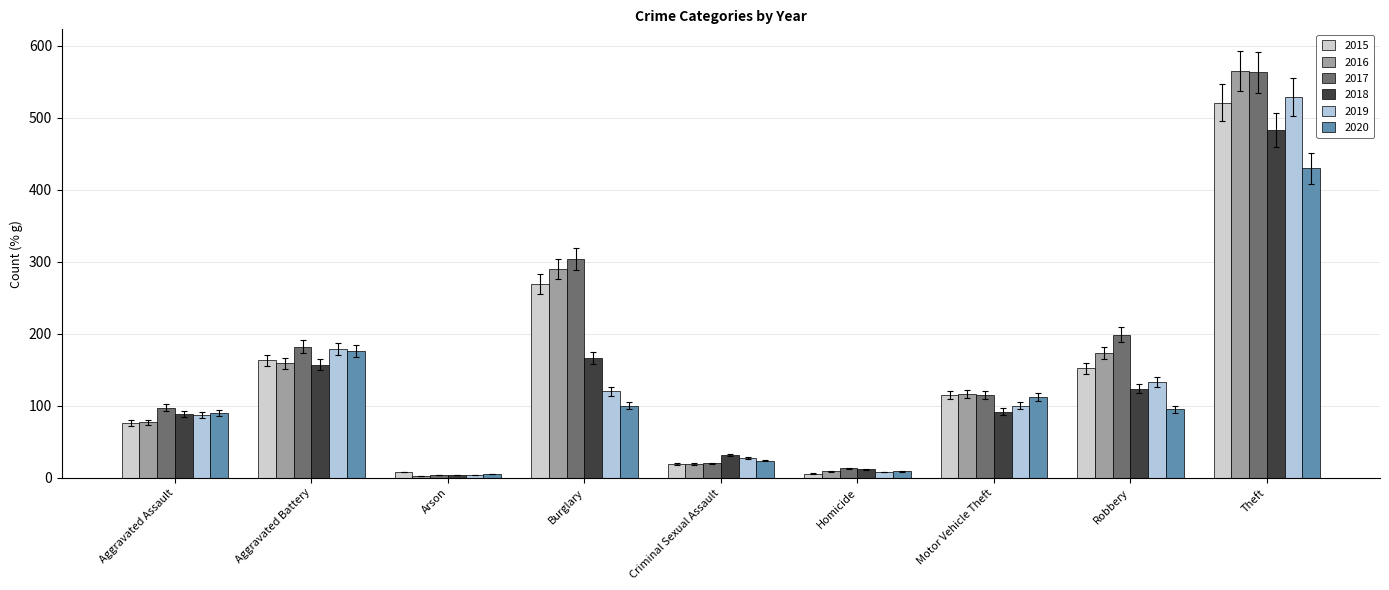

Are the bars horizontal?

No